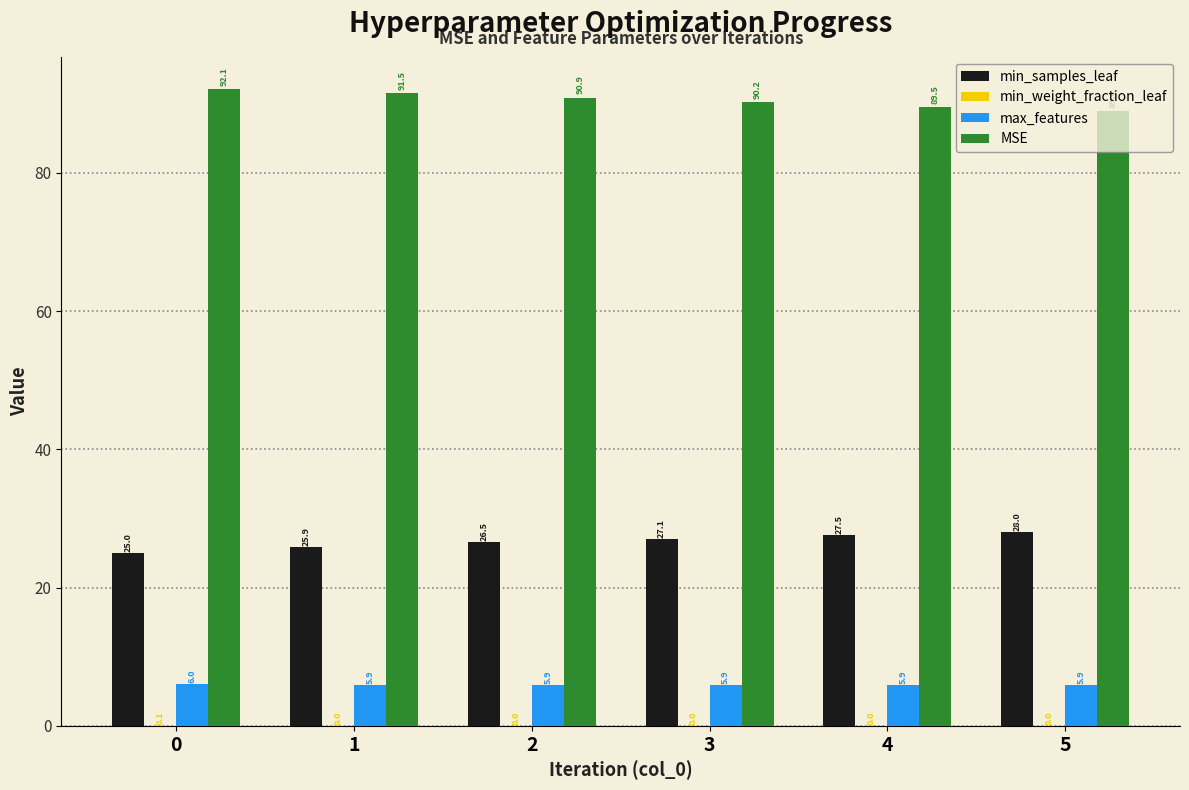

Between 0 and 3, which series saw the biggest shift?

min_samples_leaf